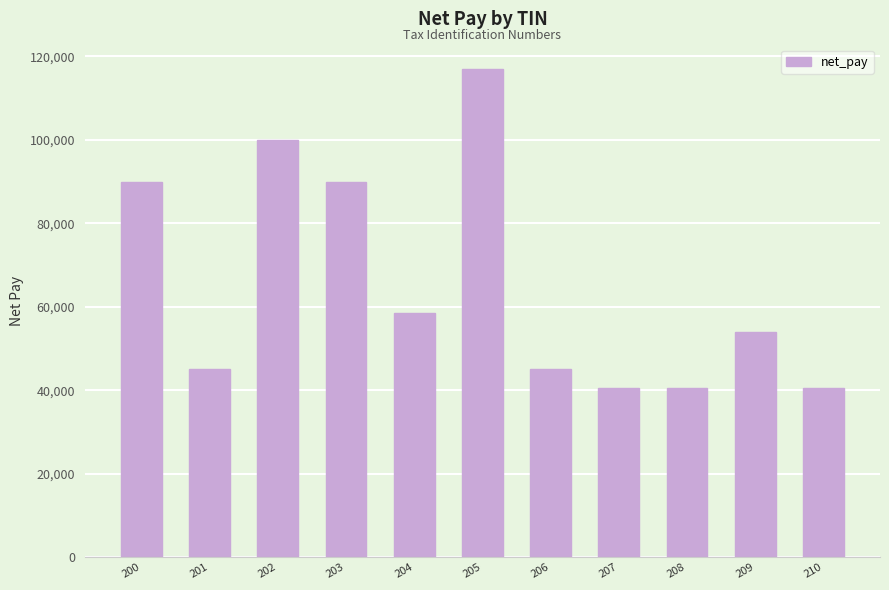

Reading right to left, list all the values displayed in this chart.

210=40500.0	209=54000.0	208=40500.0	207=40500.0	206=45000.0	205=117000.0	204=58500.0	203=90000.0	202=100000.0	201=45000.0	200=90000.0